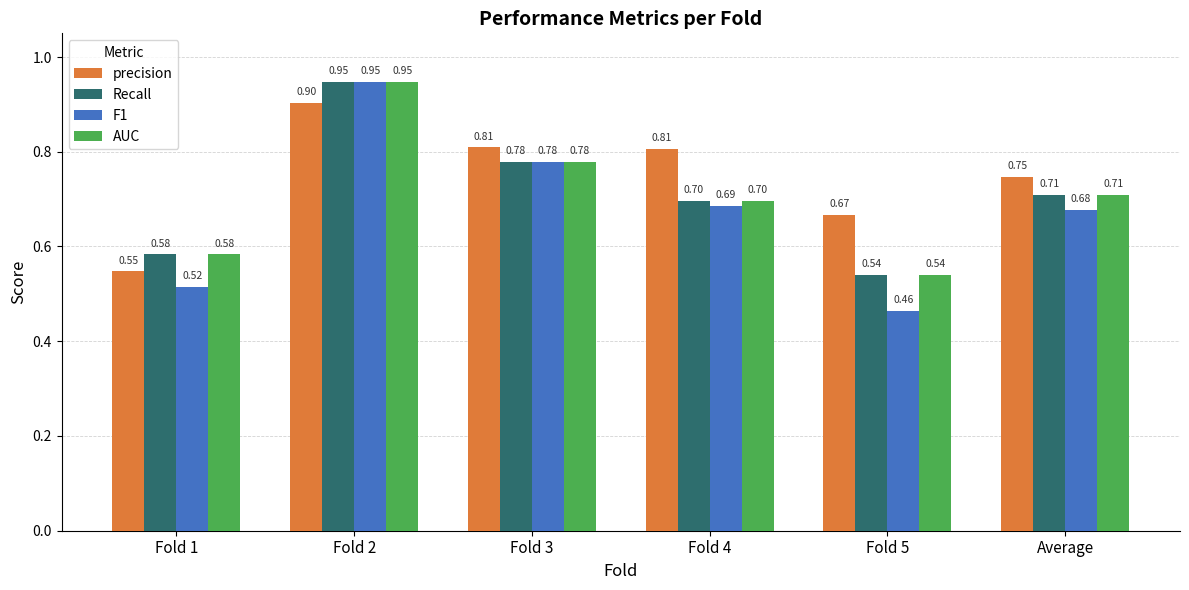

What is the sum of the F1 values at Fold 4 and Fold 3?

1.5